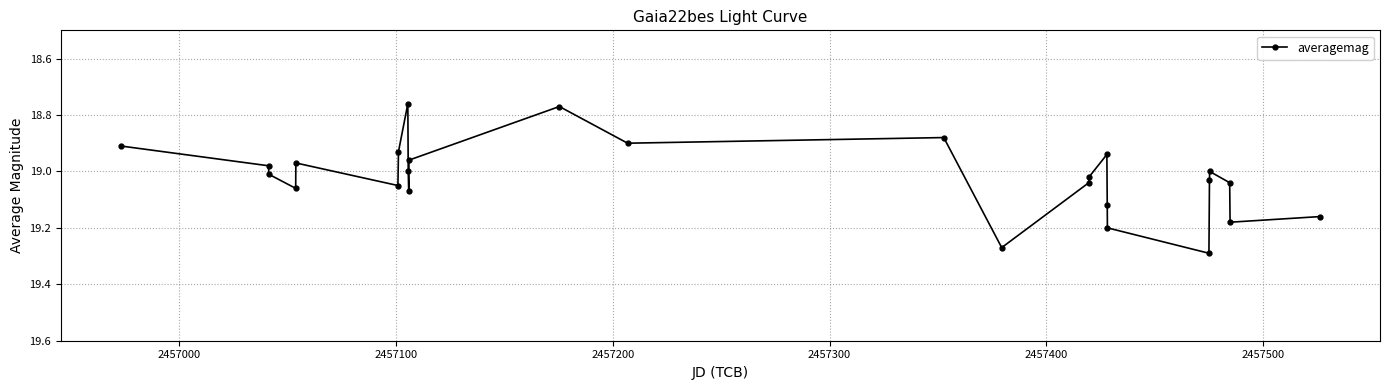

Count the number of data series in this chart.

1